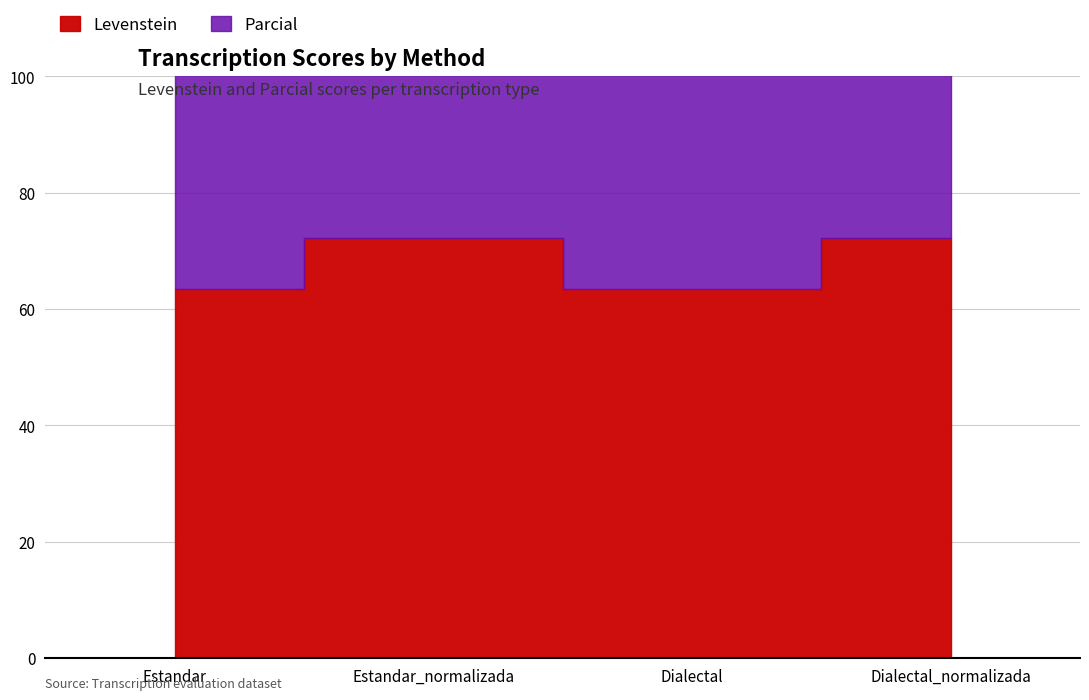

Rank the series by their average value, from highest to lowest.

Parcial, Levenstein